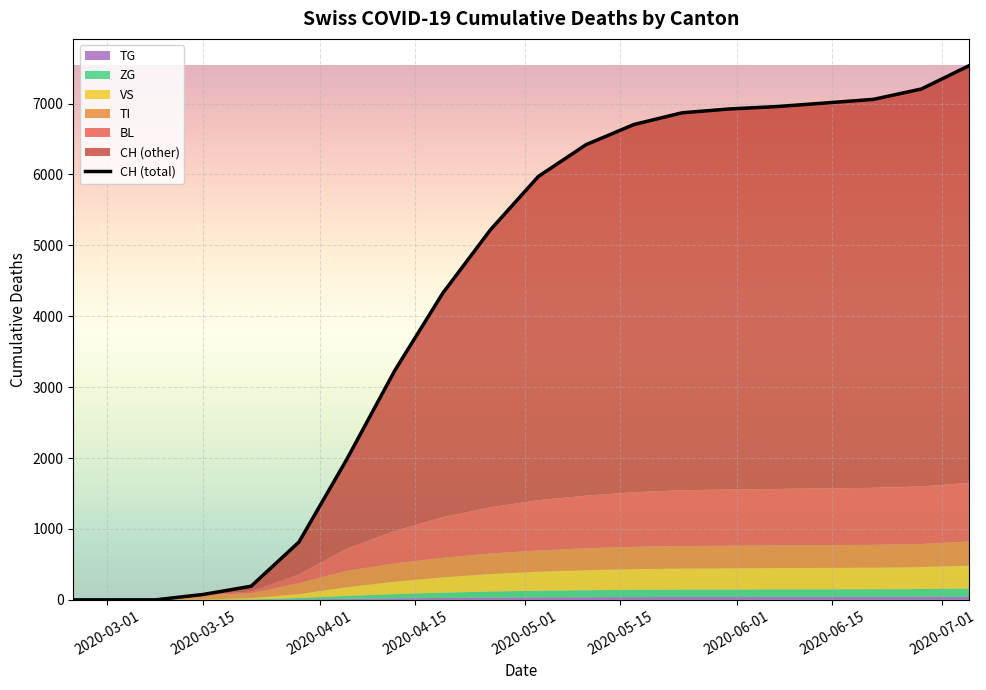

At how many categories does at least one series exceed 2506?

13